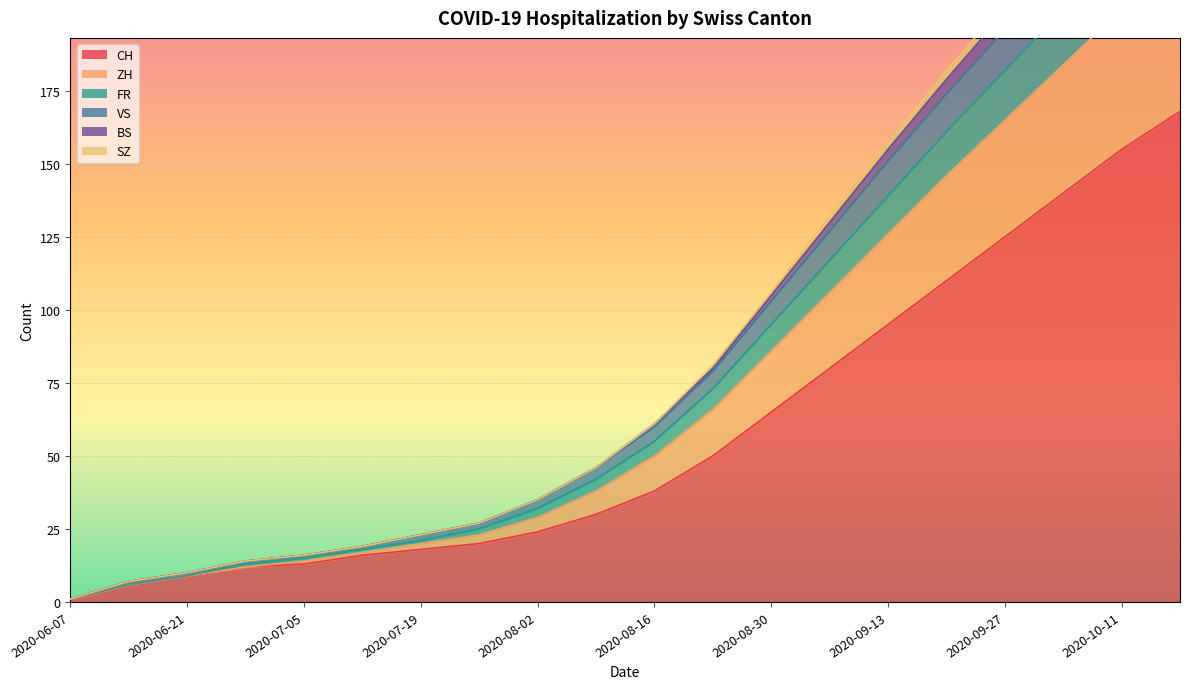

The value of CH at 2020-06-21 is 15. True or false?

False